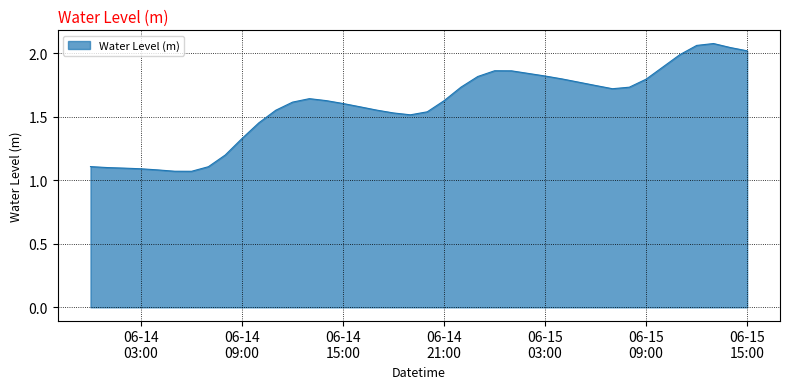

What is the difference between the maximum and minimum values?

1.0